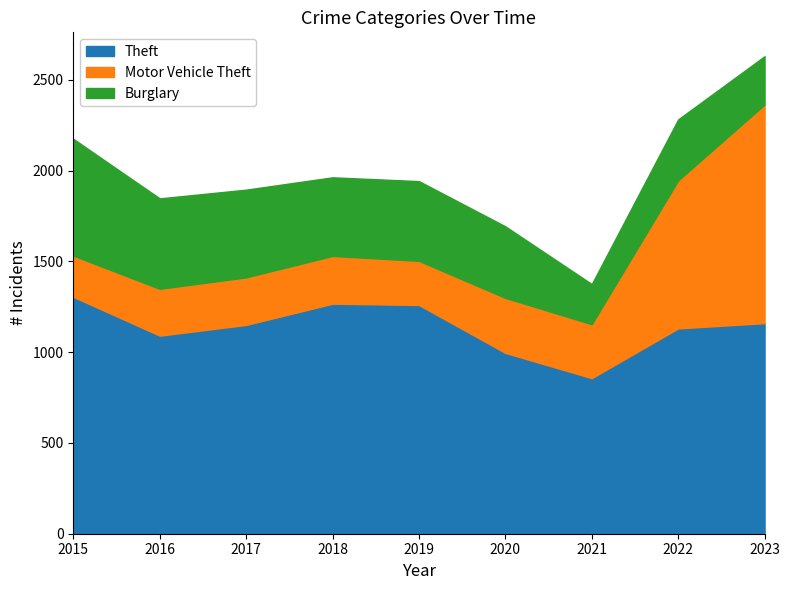

True or false: Motor Vehicle Theft has a value of 106 at 2019.

False